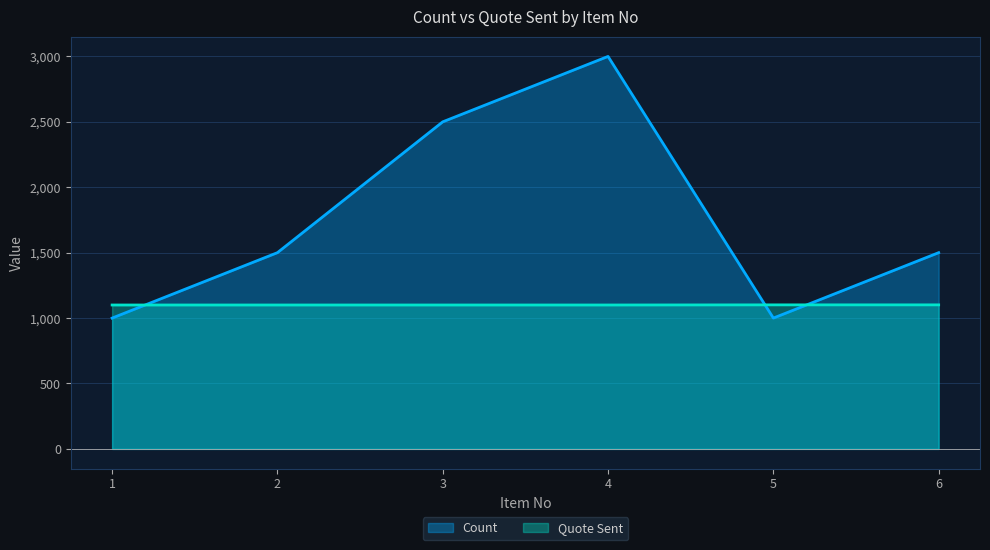

Where is Count nearest to the value 2000?

2